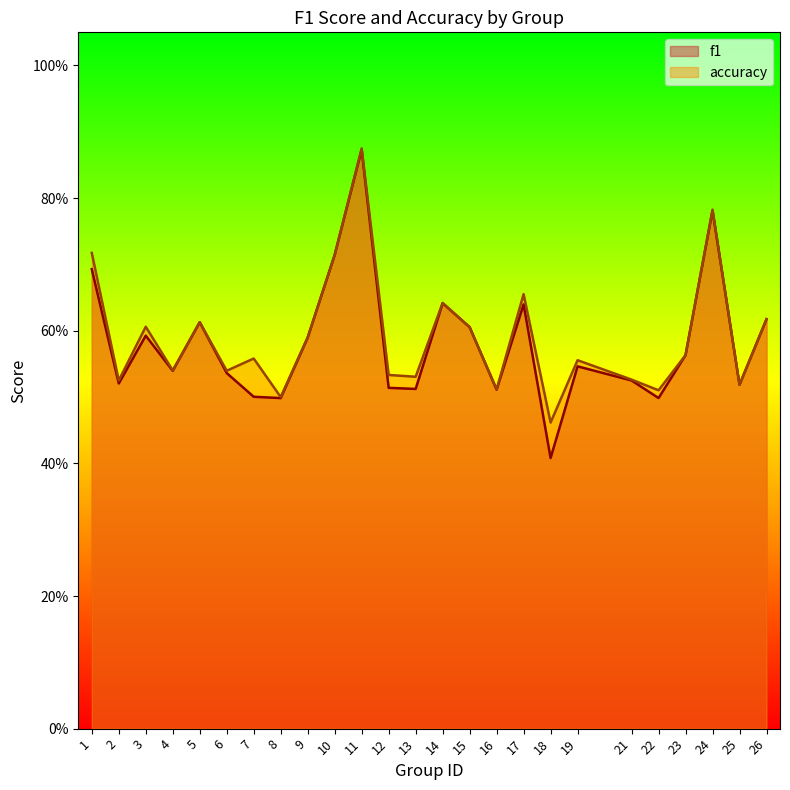

Rank the series at 13 from highest to lowest value.

accuracy, f1